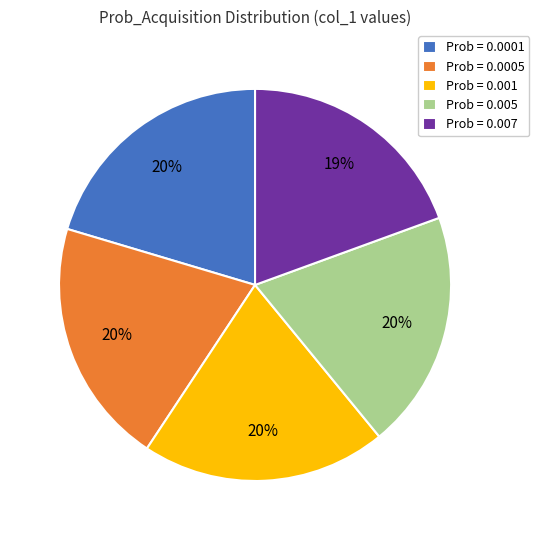

Is there a majority slice in this chart?

No